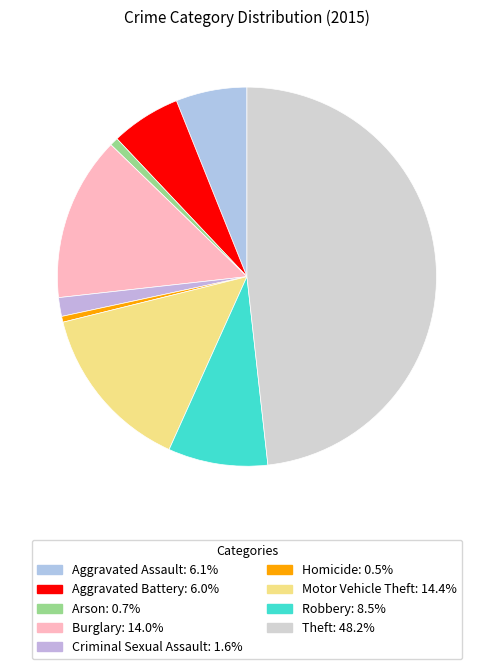

How many slices are in this pie chart?

9